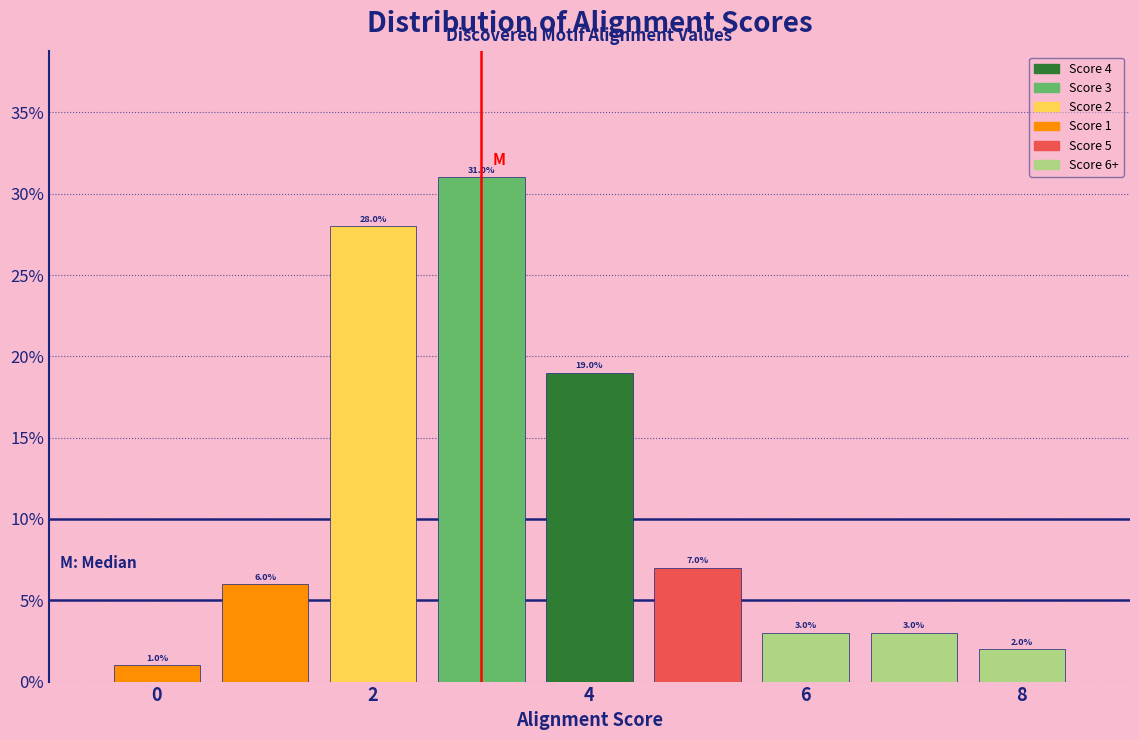

Over which range of the x-axis is the bar tallest?

2.5 to 3.5